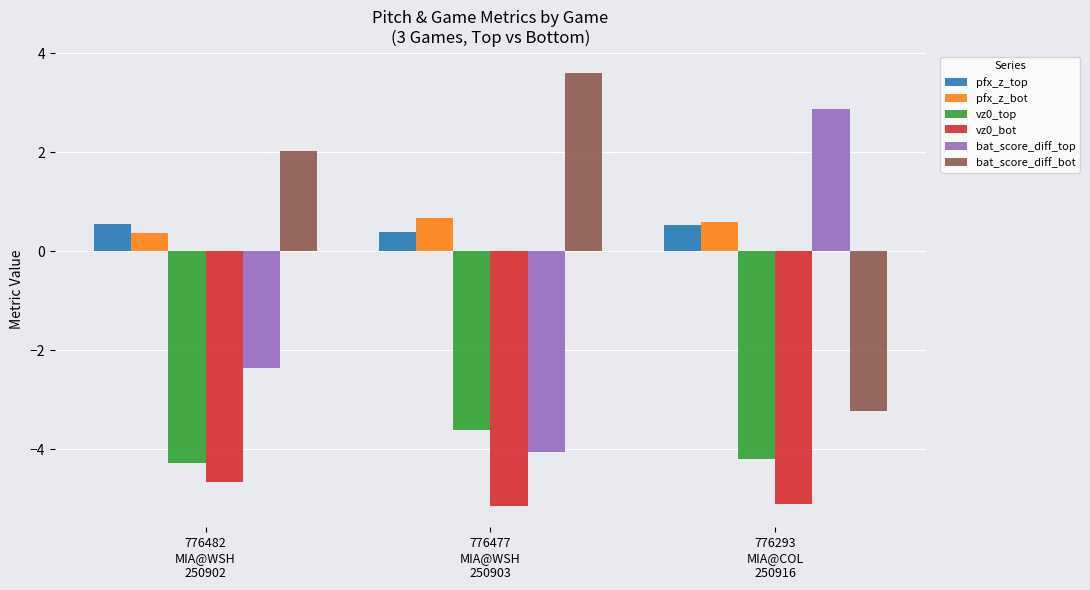

Rank the series at 776477
MIA@WSH
250903 from highest to lowest value.

bat_score_diff_bot, pfx_z_bot, pfx_z_top, vz0_top, bat_score_diff_top, vz0_bot